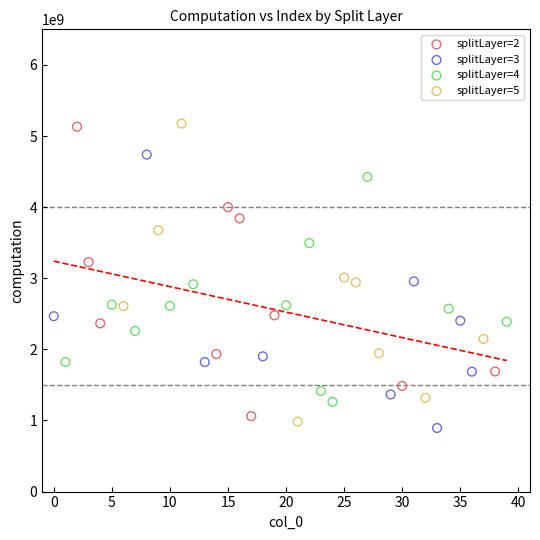

What are all the series names shown in the legend?

splitLayer=2, splitLayer=3, splitLayer=4, splitLayer=5